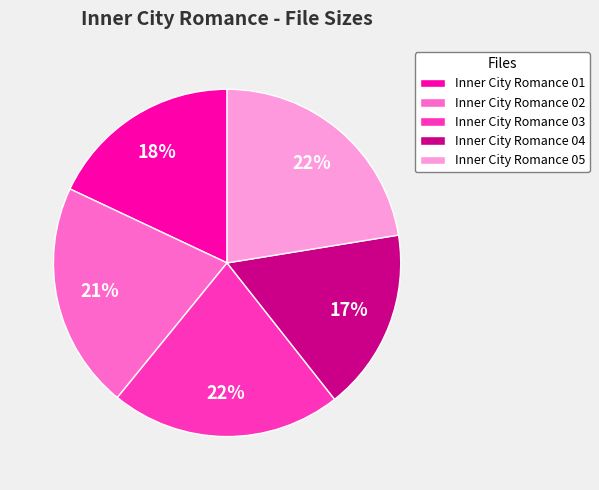

Which slice is the smallest?

Inner City Romance 04